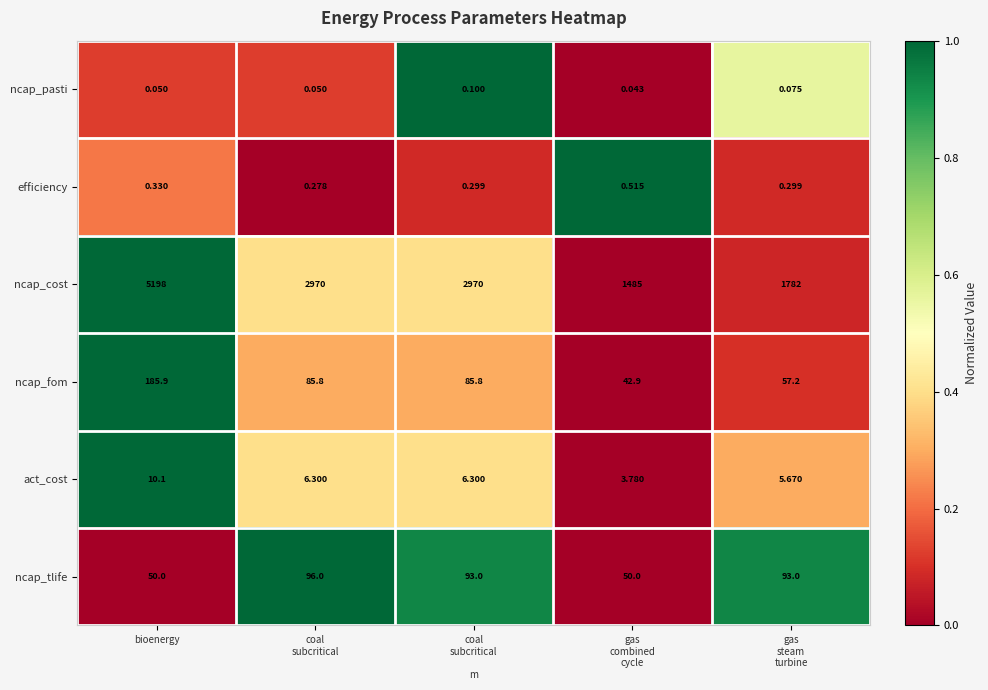

Is the value of efficiency at bioenergy greater than the value of ncap_tlife at bioenergy?

No